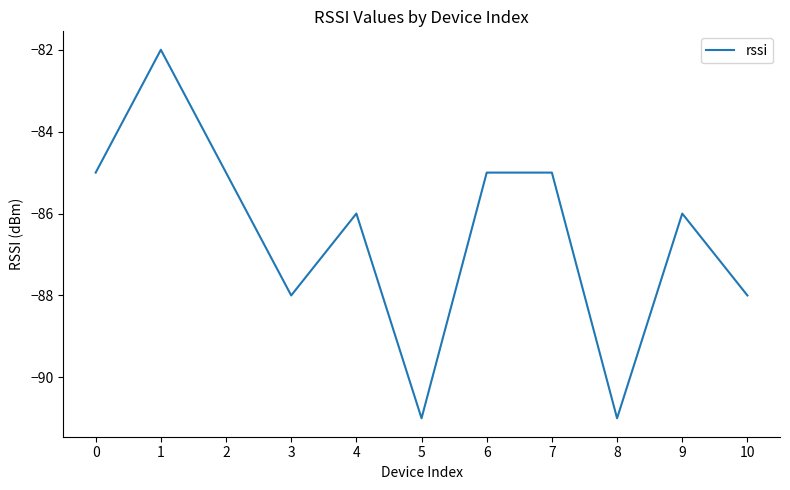

What is the difference between the values at 8 and 6?

6